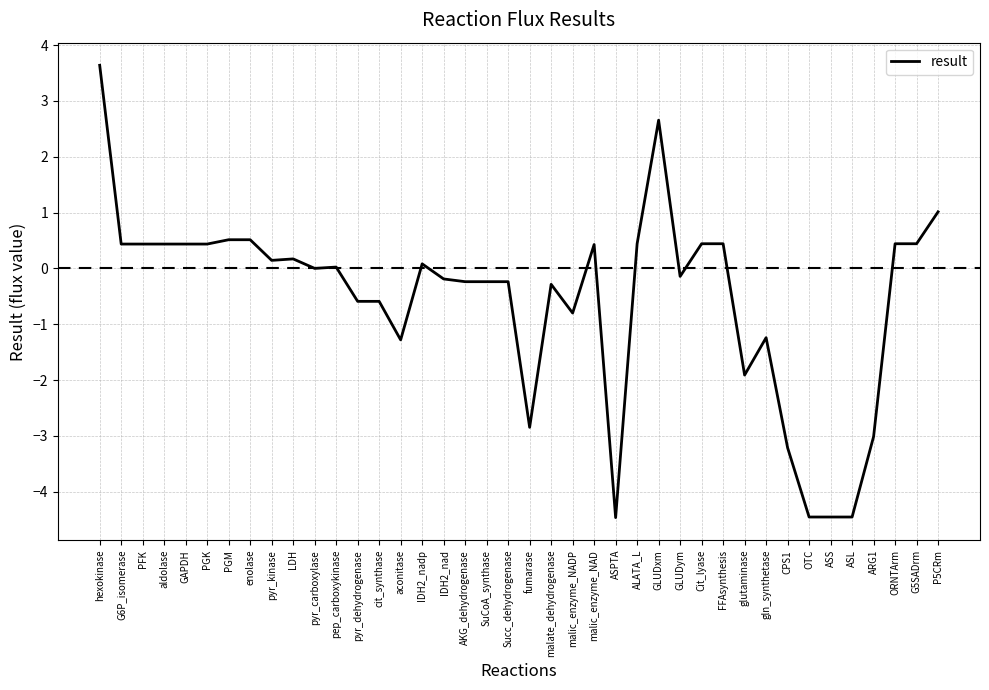

The chart shows a value of 0.2 at enolase. True or false?

False